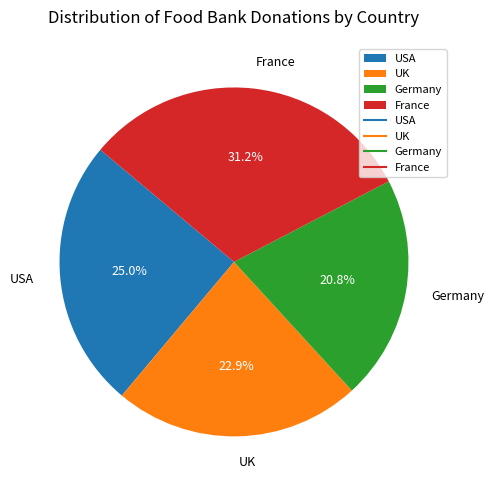

Rank the categories by value from lowest to highest.

Germany, UK, USA, France